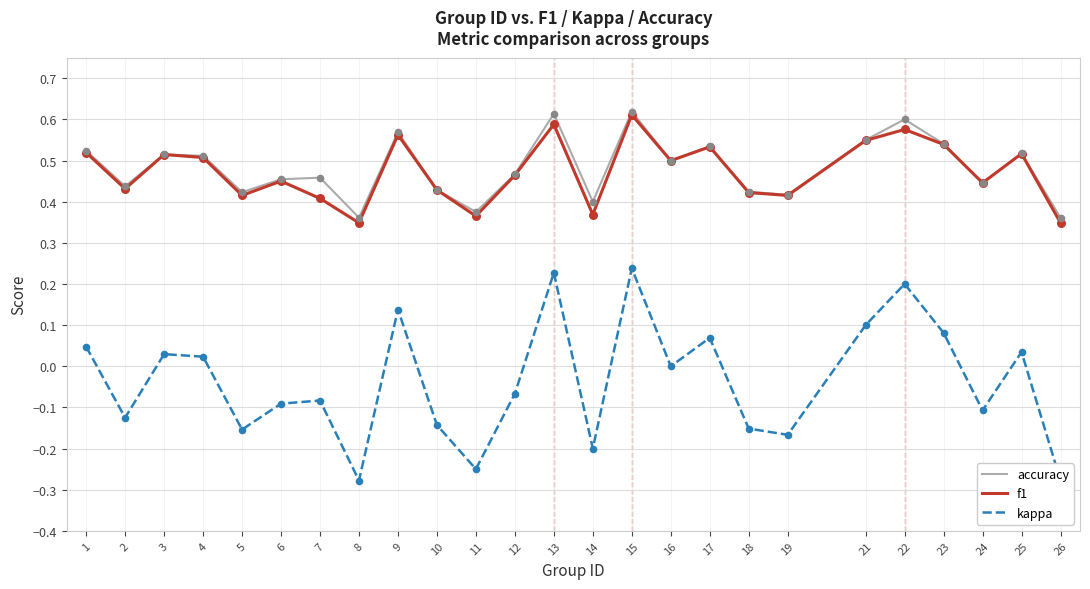

At which category is the sum across all series the highest?

15